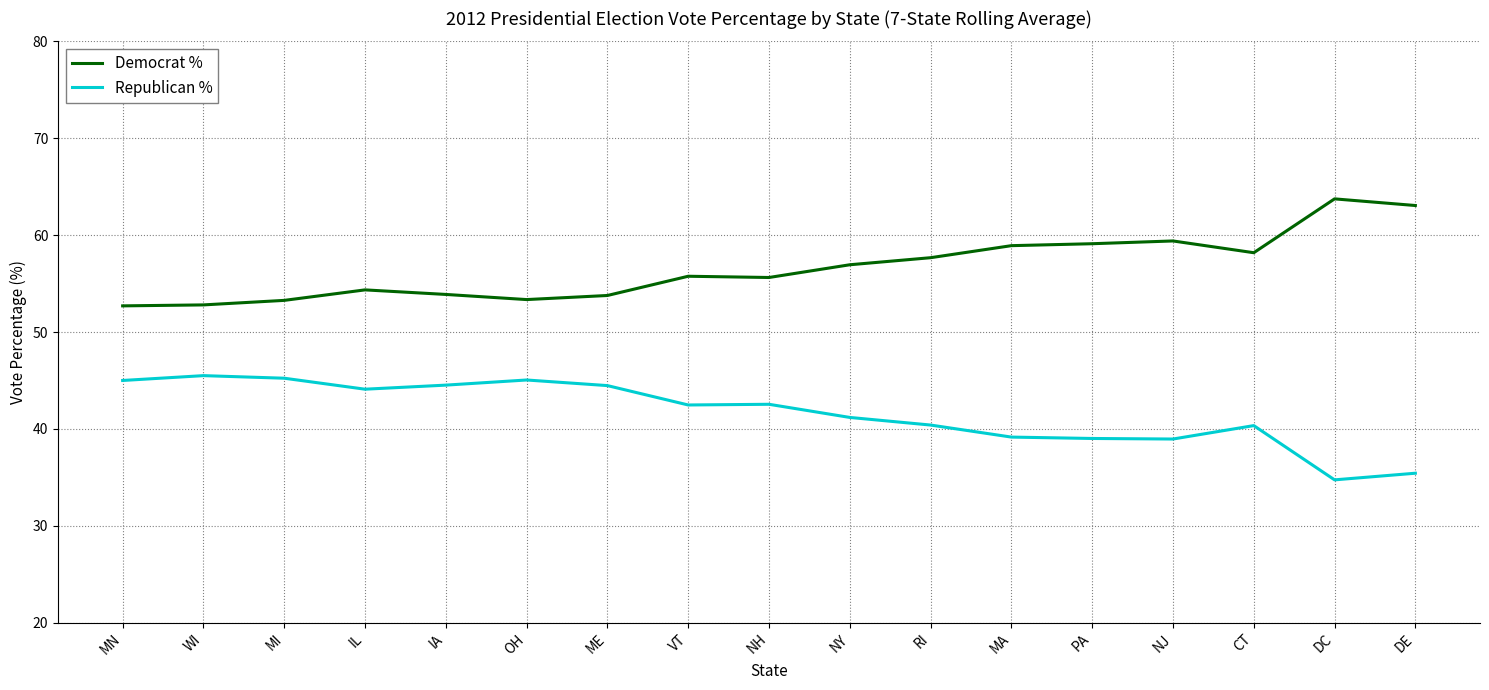

What is the approximate value of Republican % at MA?

39.2